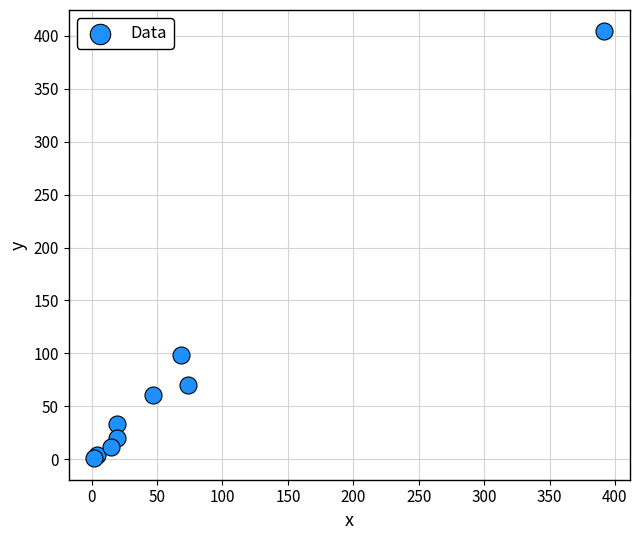

What Y value in the scatter plot is closest to 202?

99